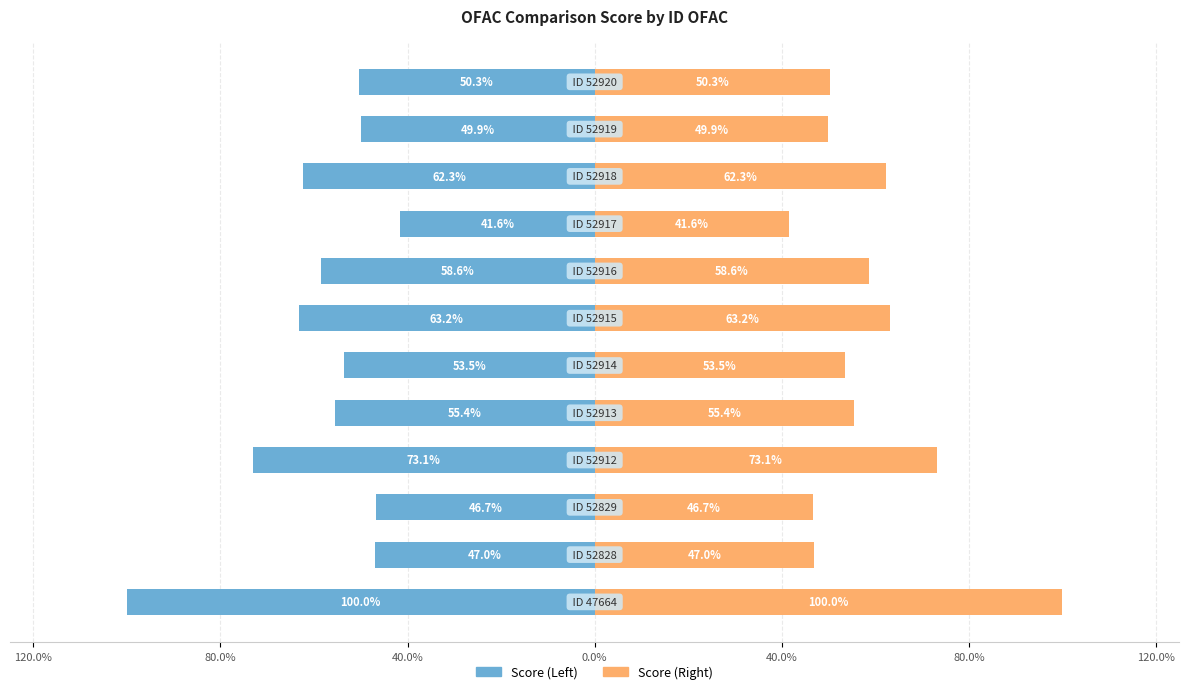

What is the average value of the Score (Right) series?

58.5